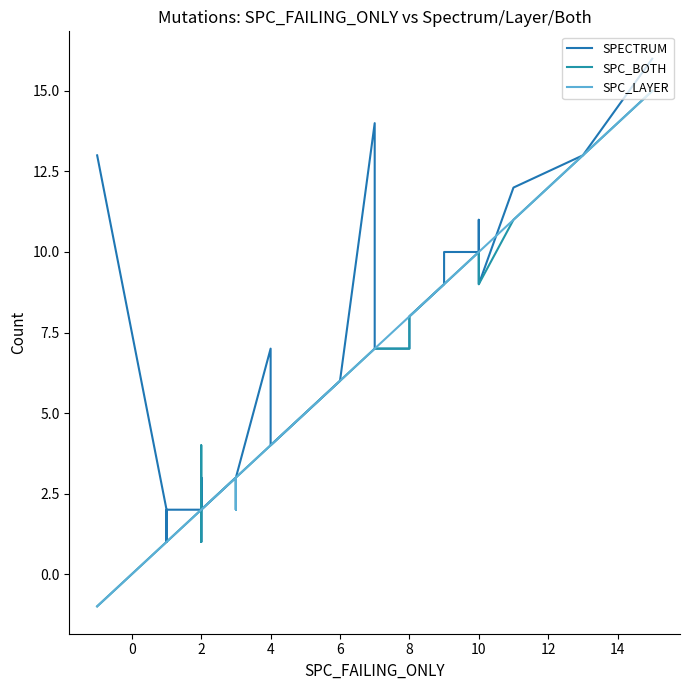

Which series has the widest spread of values?

SPC_BOTH